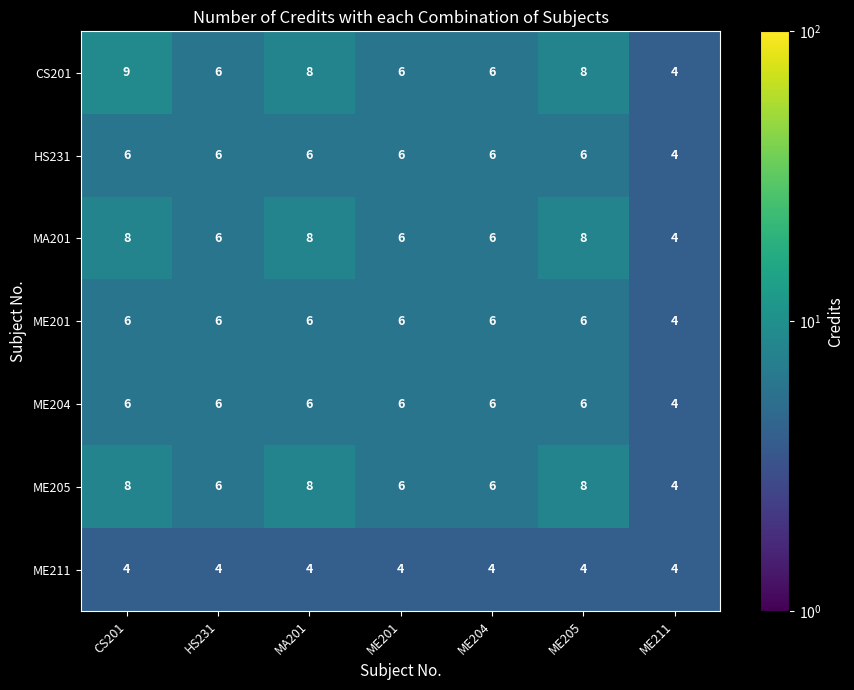

How many CS201 values are between 6 and 8?

5